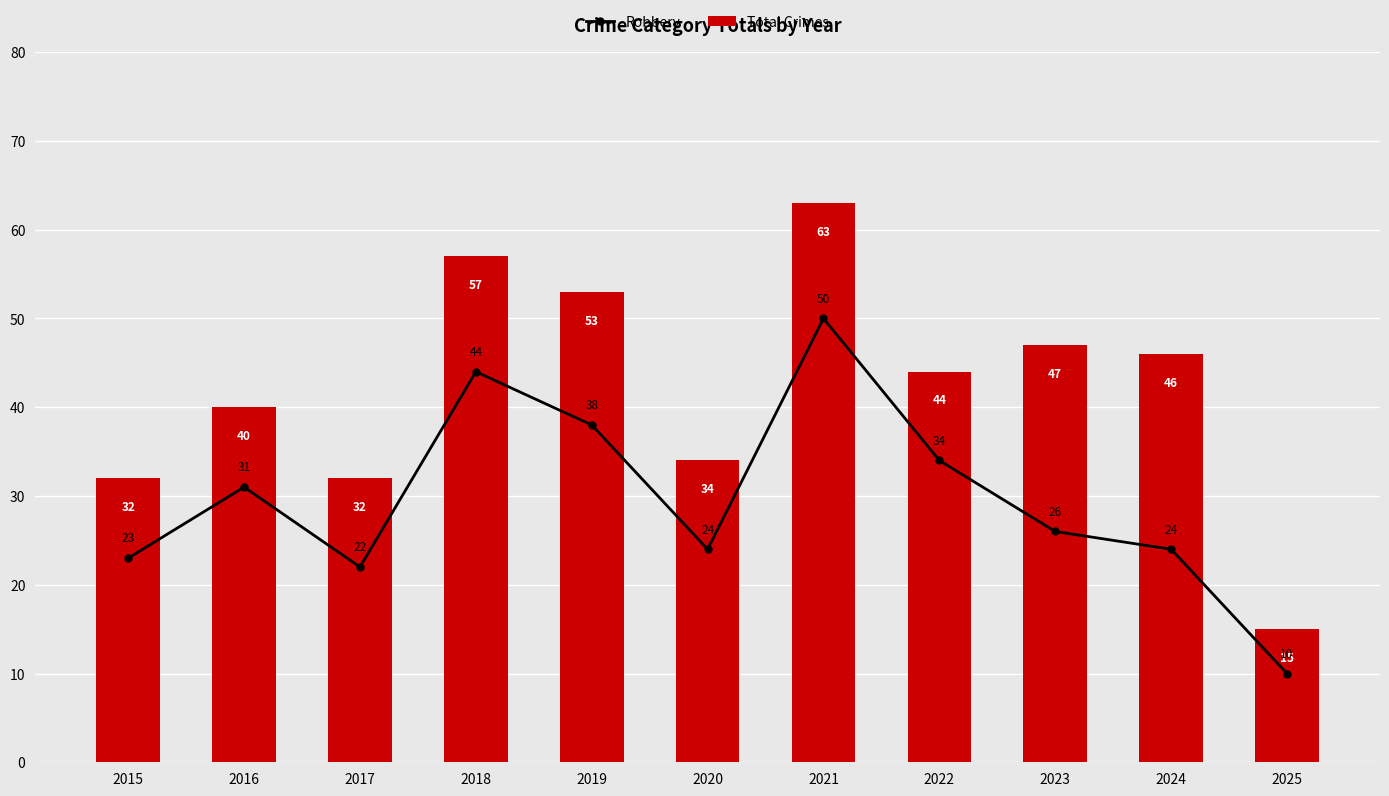

How many distinct data groups are displayed?

2